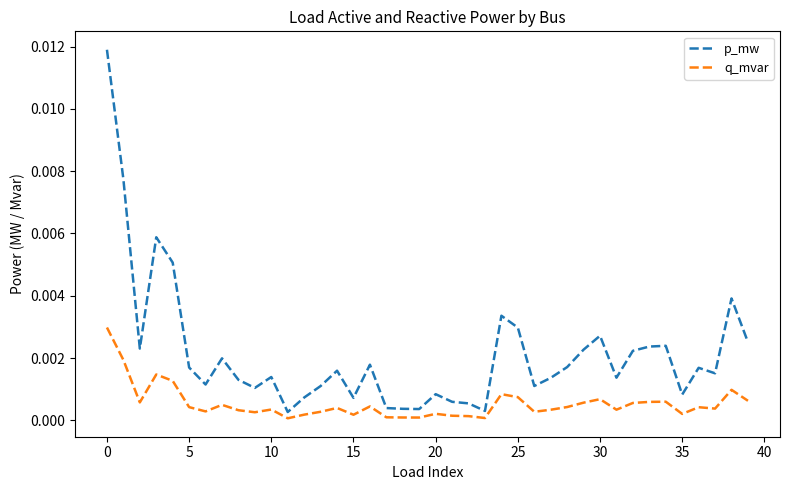

Rank the series by their maximum value, from highest to lowest.

p_mw, q_mvar